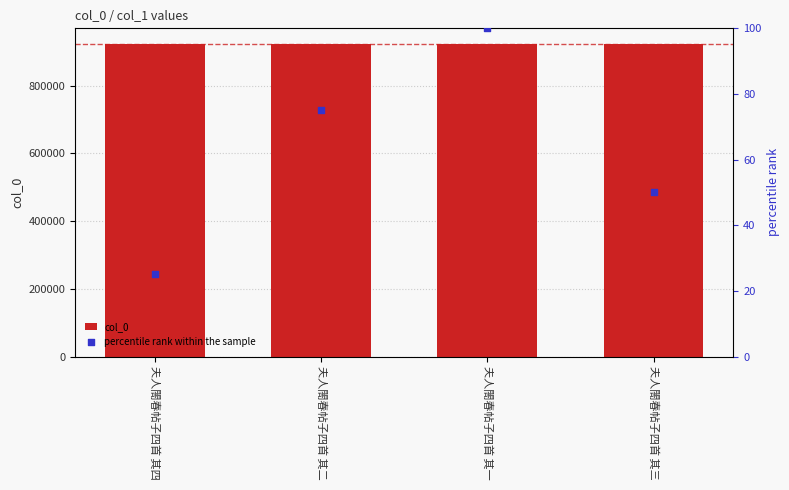

Which series reaches the minimum Y coordinate?

percentile rank within the sample